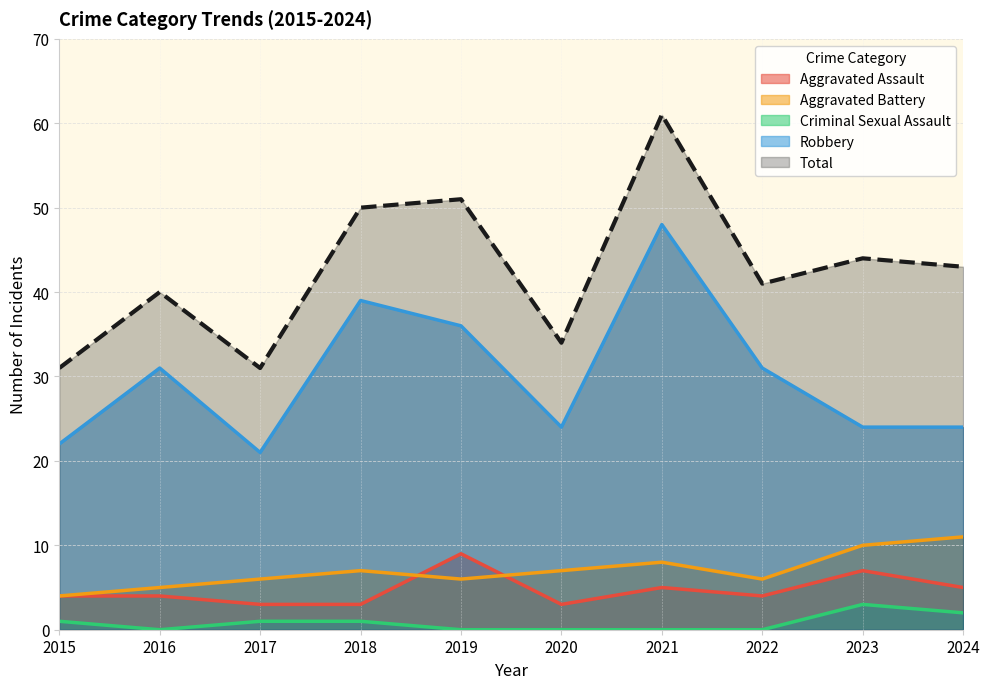

Which category has the highest value across all series?

2021